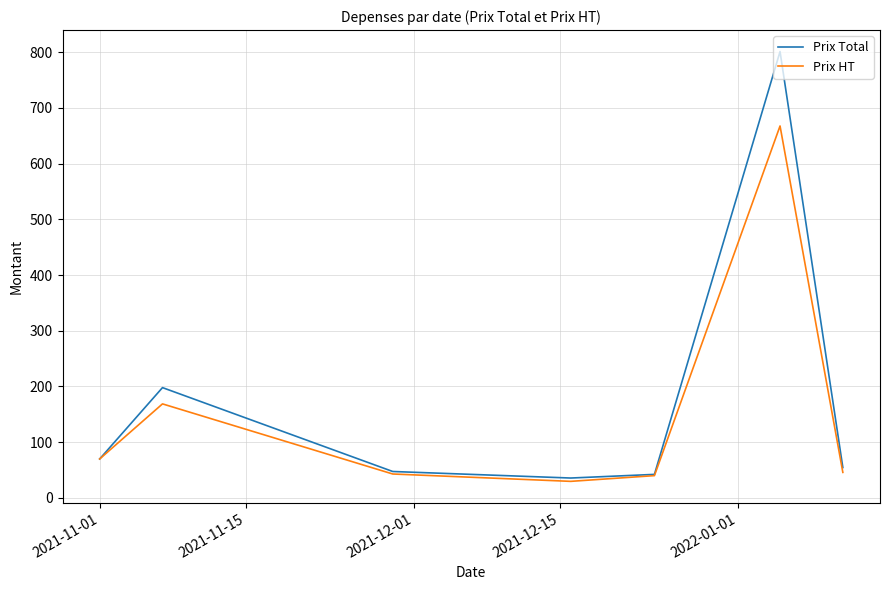

Rank the series by their maximum value, from lowest to highest.

Prix HT, Prix Total